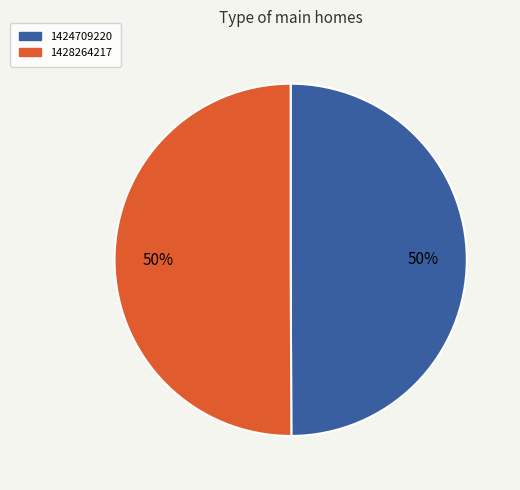

Is it true that 1424709220 is 1% of the pie?

False